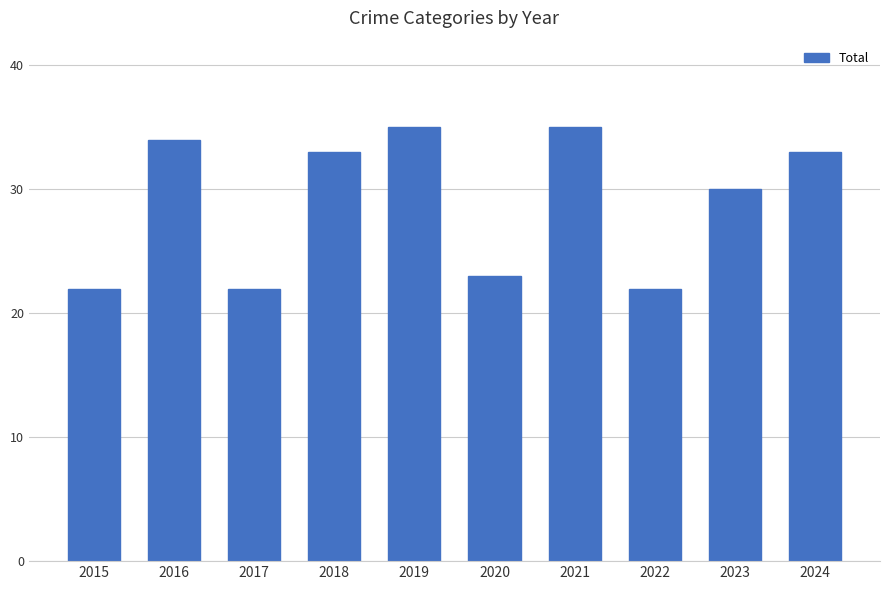

What is the difference between the maximum and minimum values?

13